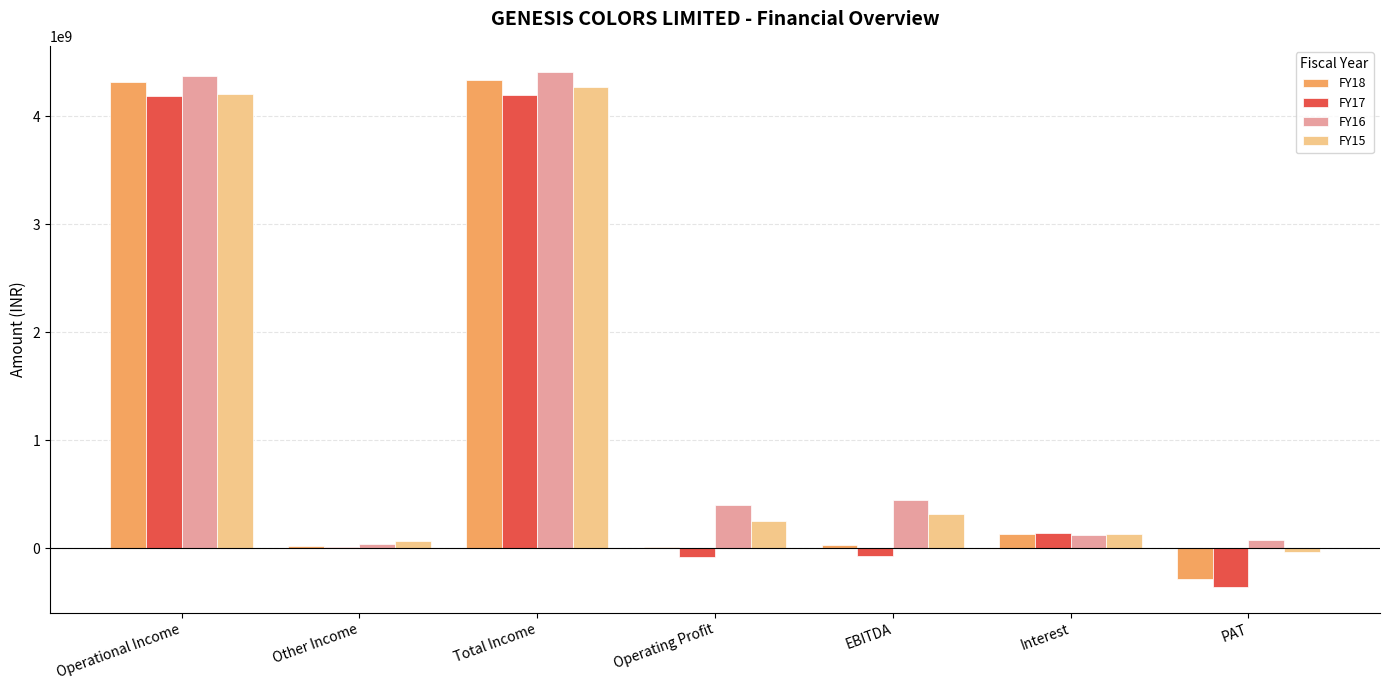

Which series has the largest total across all categories?

FY16